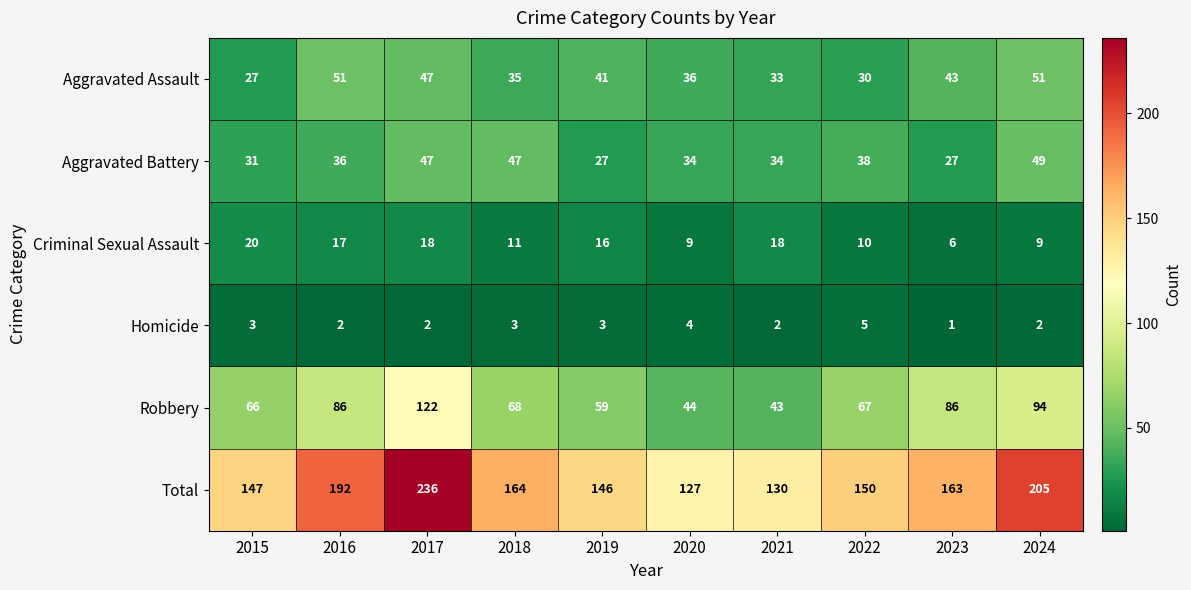

Which series has the largest range (max minus min)?

Total